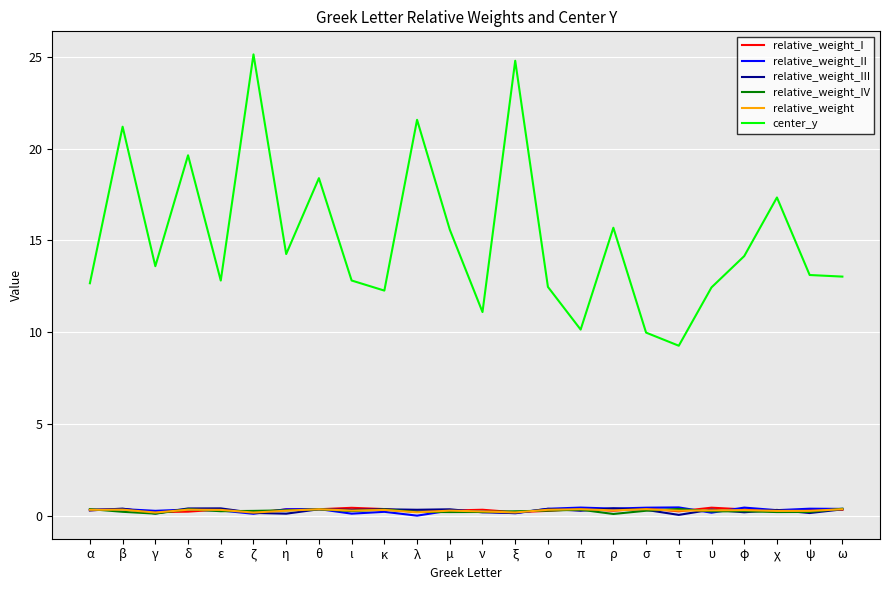

What is the greatest value displayed?

25.1